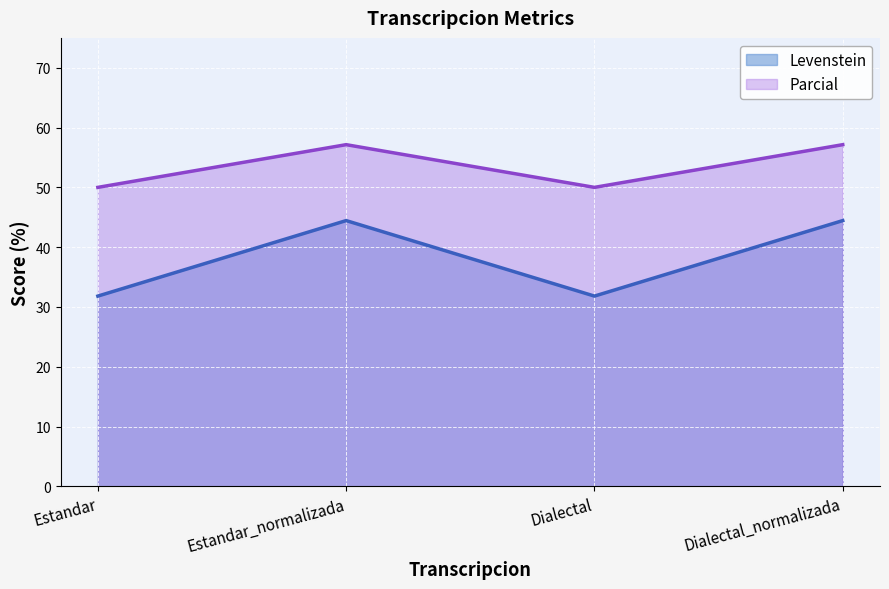

Which series changed the most between Estandar_normalizada and Dialectal?

Levenstein